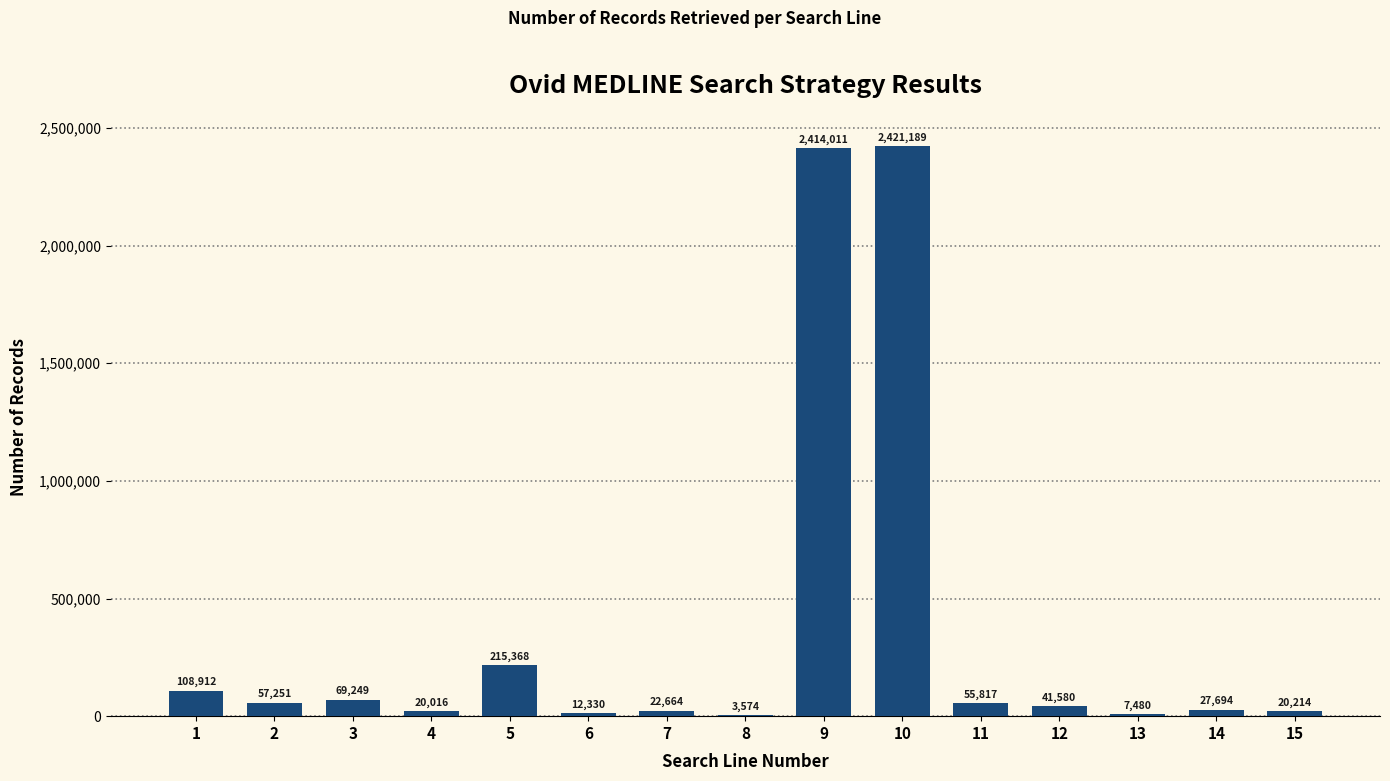

What is the sum of the values at 12 and 14?

69274